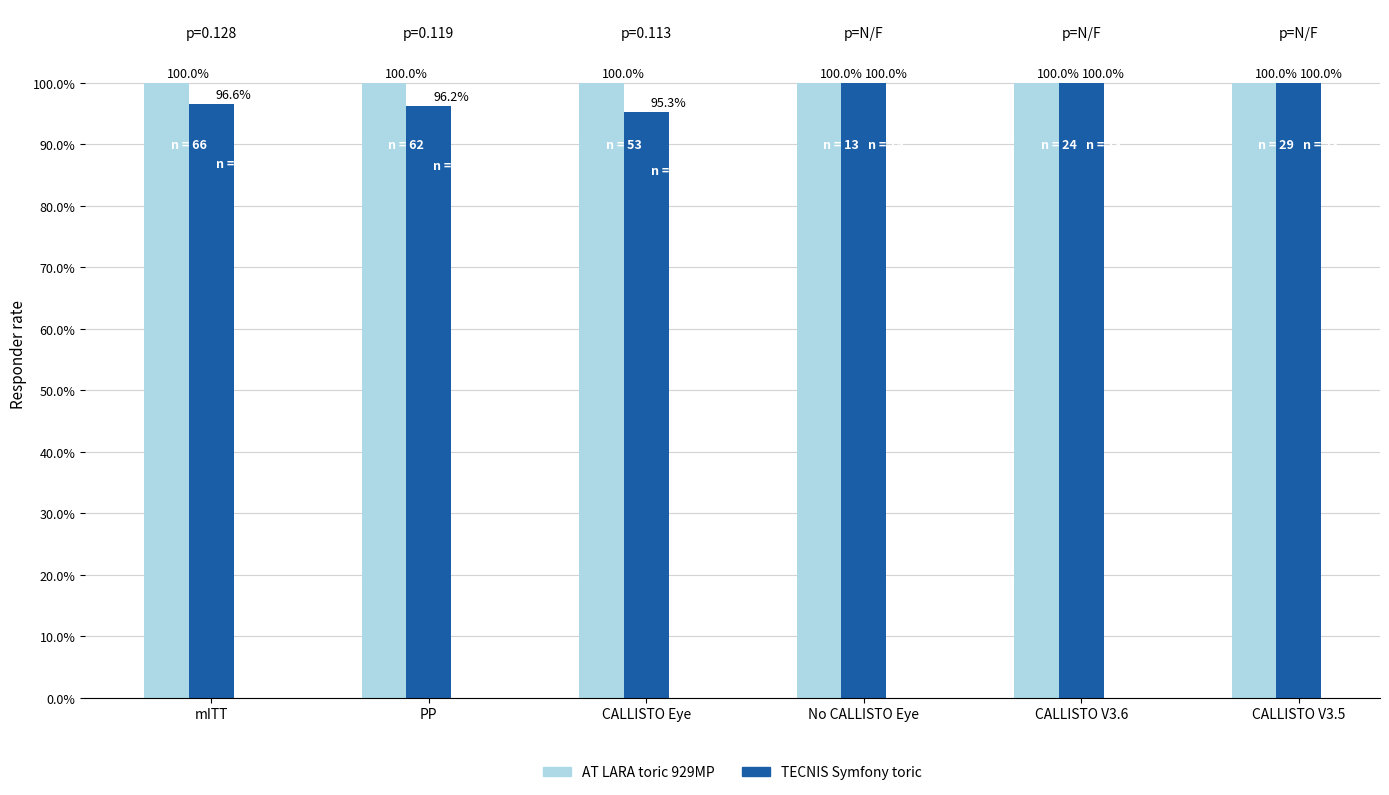

The TECNIS Symfony toric series shows 172.3 at CALLISTO V3.5. True or false?

False